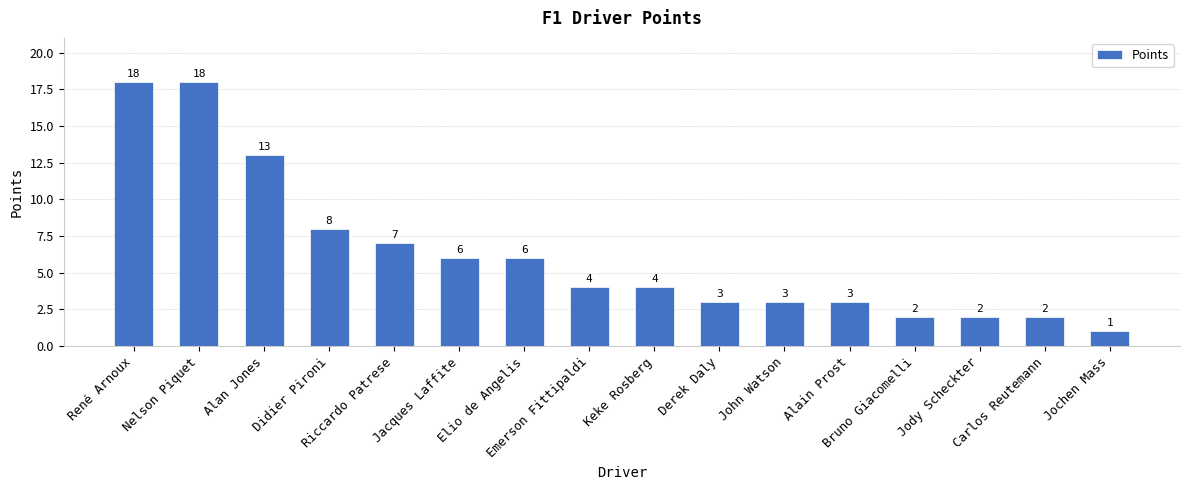

Which has a higher value, Keke Rosberg or Elio de Angelis?

Elio de Angelis